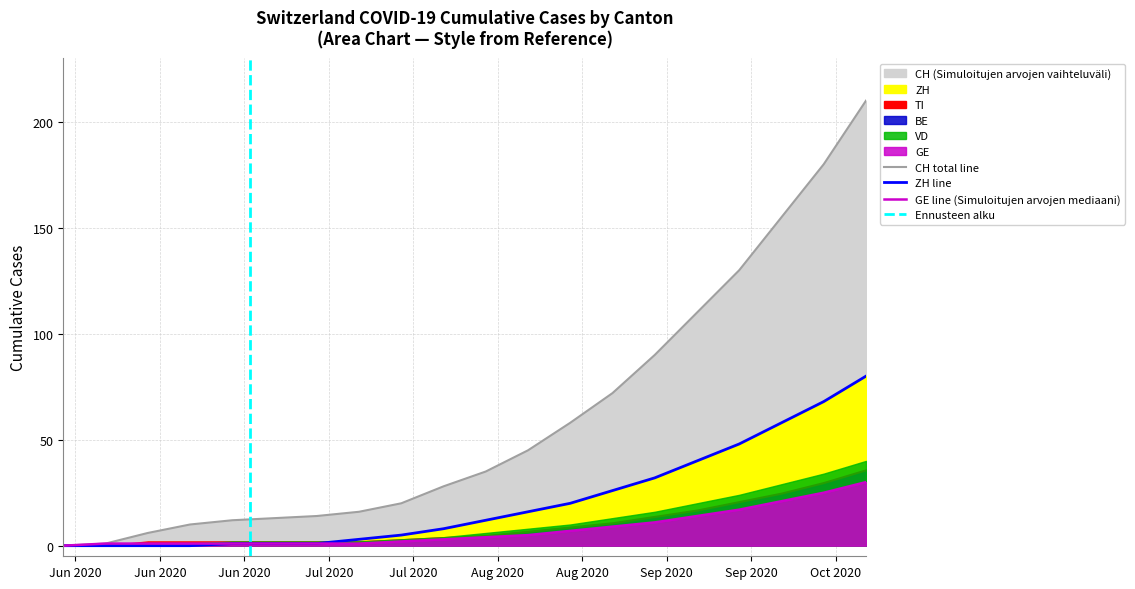

True or false: ZH has more than 1 points higher than both neighbors.

False